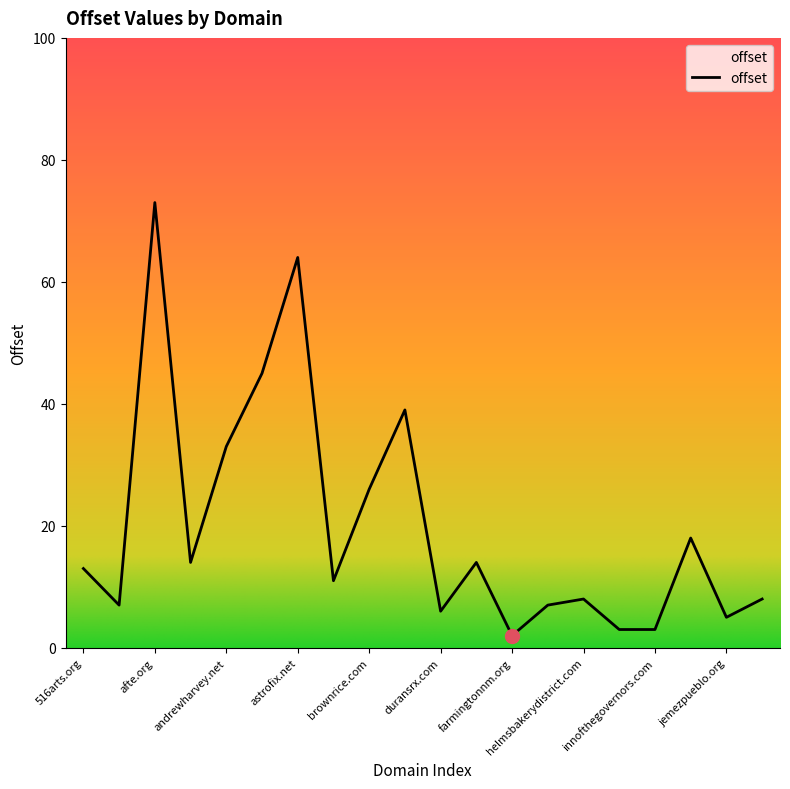

What is the difference between the maximum and minimum values?

71